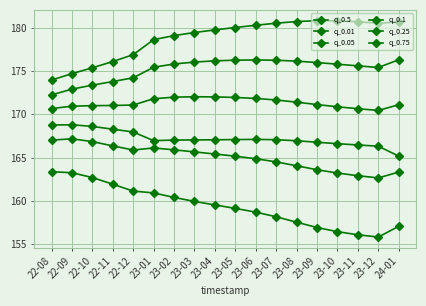

The value of q_0.5 at 23-11 is 175.6. True or false?

True